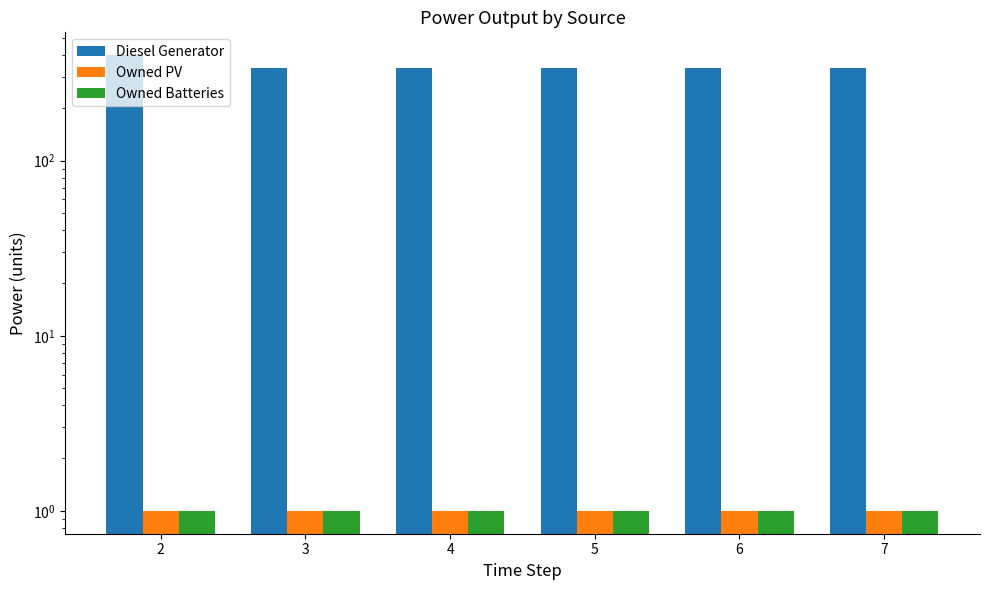

Is it true that Diesel Generator equals 336 at 6?

True